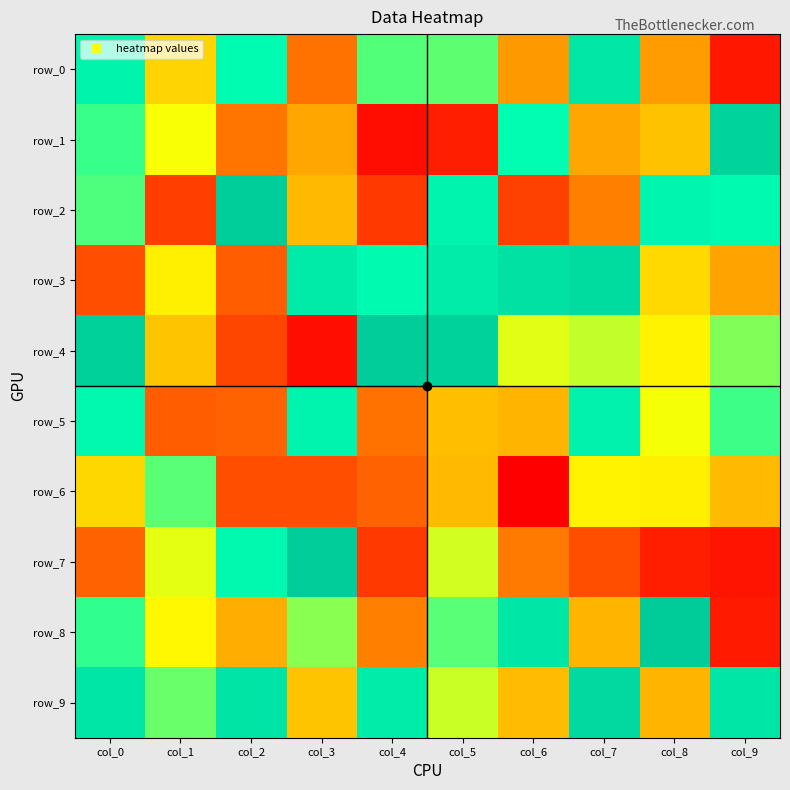

How many data points in row_2 are less than 44?

5